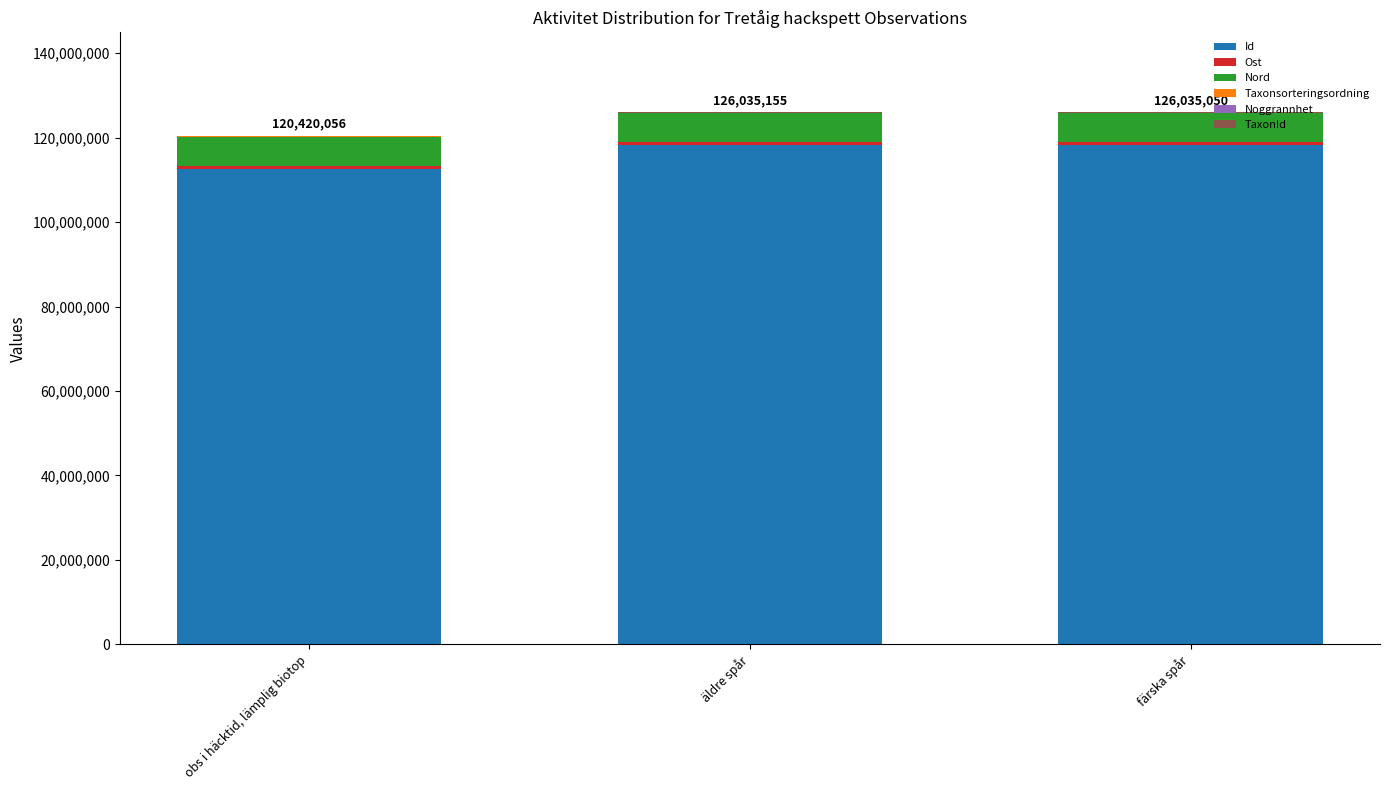

True or false: Id has a value of 178492014 at obs i häcktid, lämplig biotop.

False